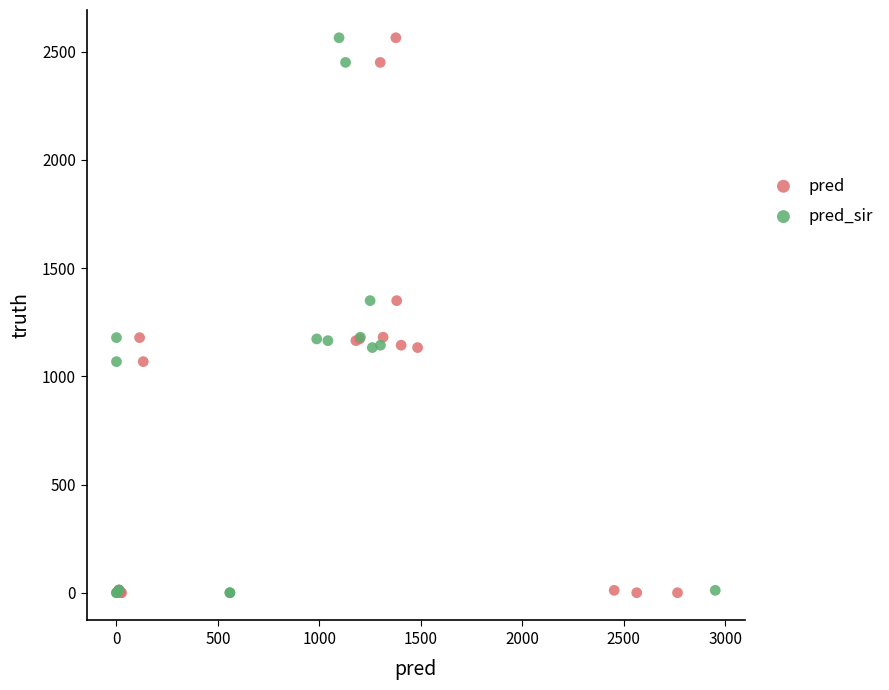

What are all the series names shown in the legend?

pred, pred_sir